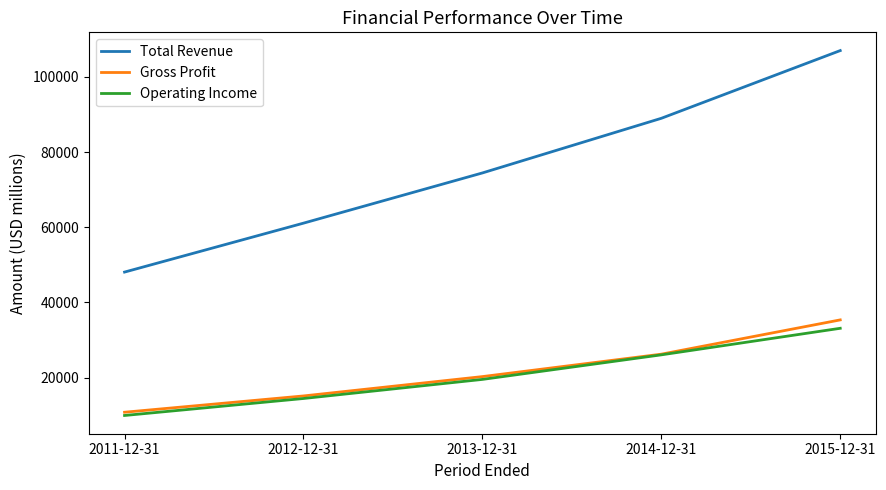

How many Total Revenue values are between 61093 and 88988?

3